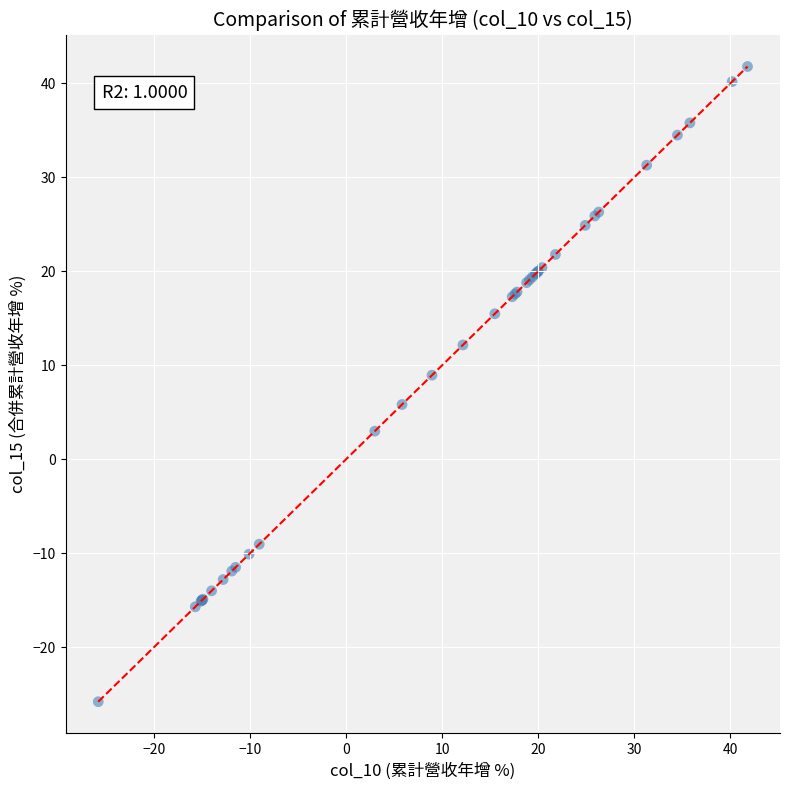

What Y value in the scatter plot is closest to 7?

5.8